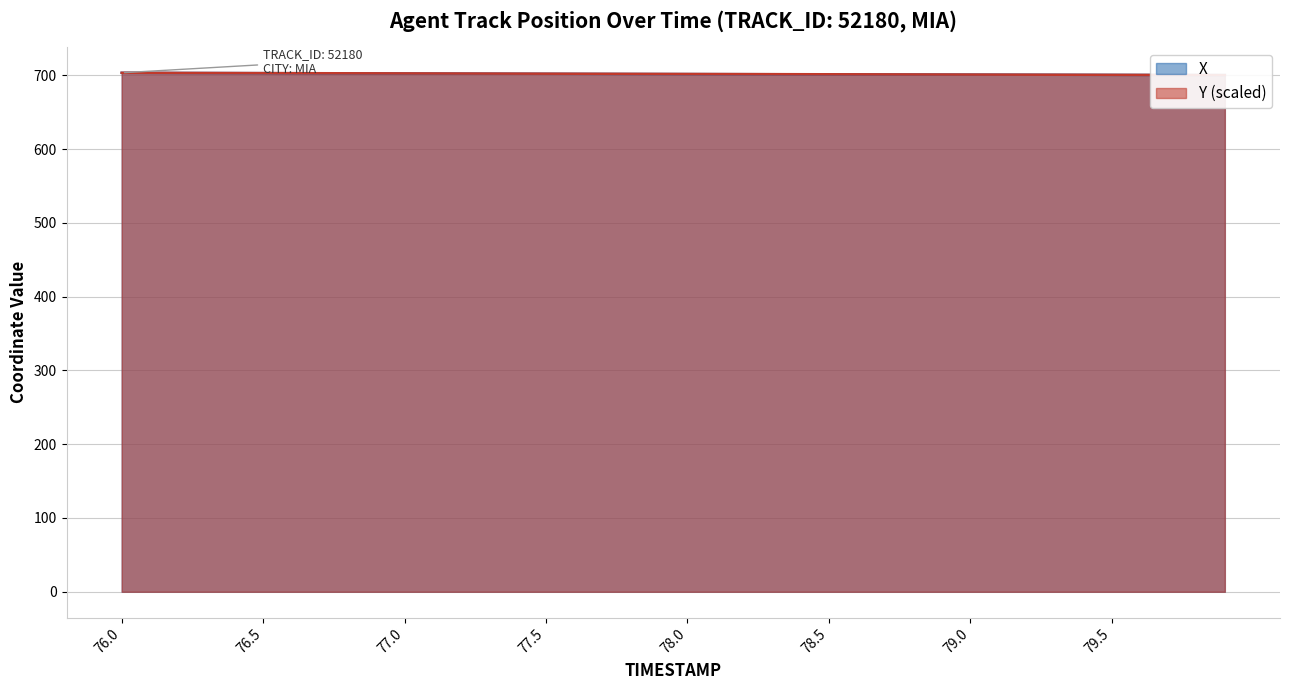

The value of X at 76.2 is 418.1. True or false?

False